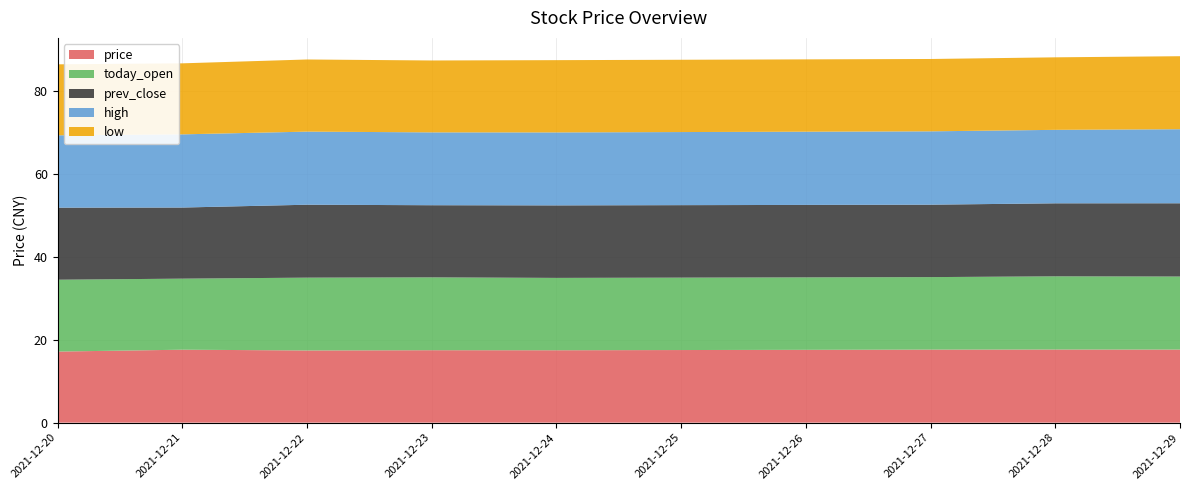

Reading left to right, what are all the values shown in this chart?

price: 17.1	17.6	17.4	17.5	17.5	17.6	17.6	17.6
today_open: 17.3	17.1	17.6	17.6	17.5	17.5	17.7	17.6
prev_close: 17.4	17.2	17.6	17.4	17.5	17.5	17.6	17.7
high: 17.5	17.7	17.6	17.6	17.6	17.7	17.7	17.9
low: 17.1	17.1	17.4	17.4	17.4	17.5	17.5	17.6